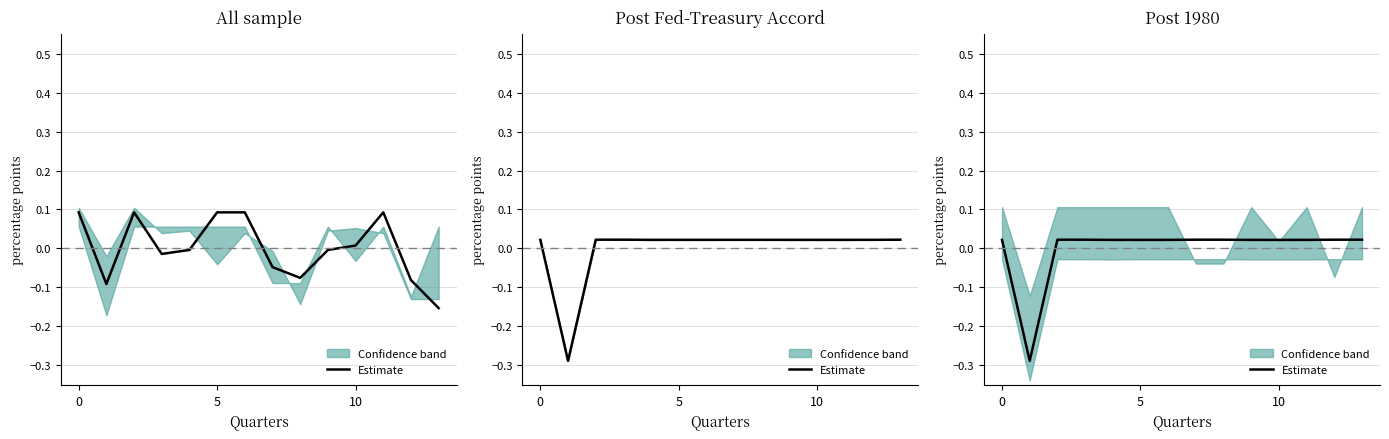

How many interior local valleys (lower than both neighbors) does the data have?

2